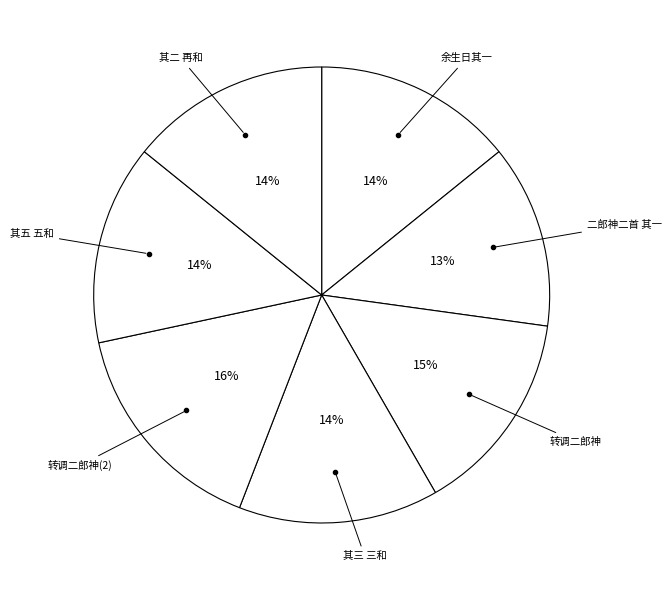

To the nearest percent, what is the average slice percentage?

14%